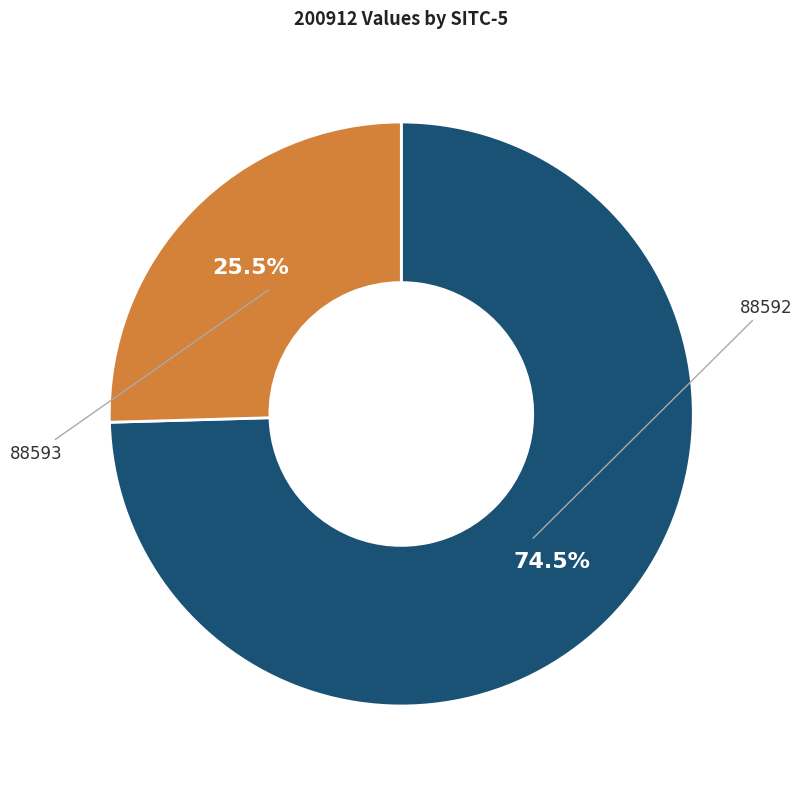

Rank the categories by value from lowest to highest.

88593, 88592